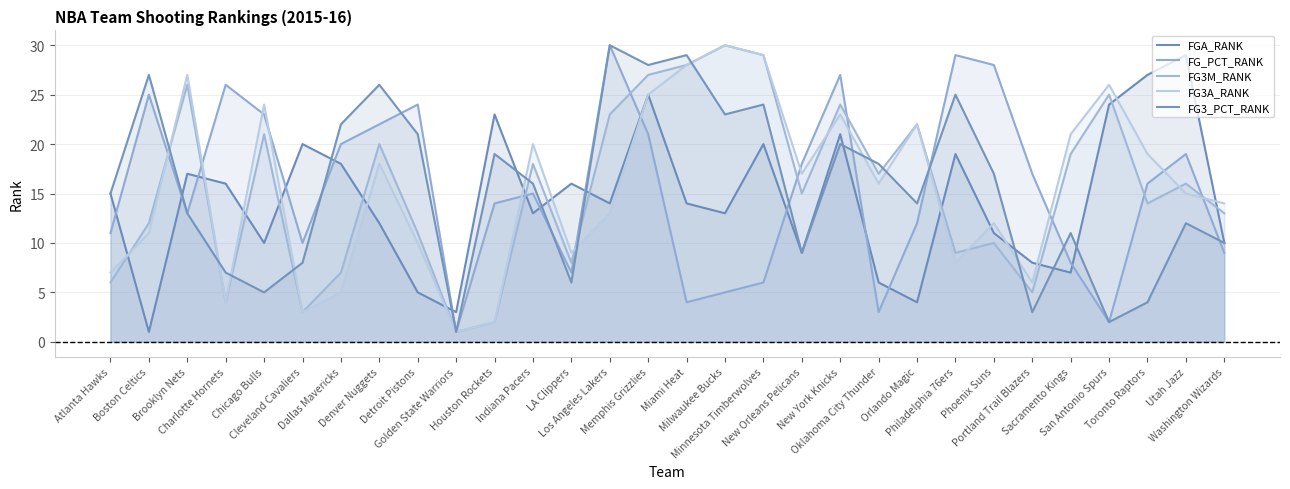

True or false: FG3M_RANK and FG_PCT_RANK cross at least once.

True